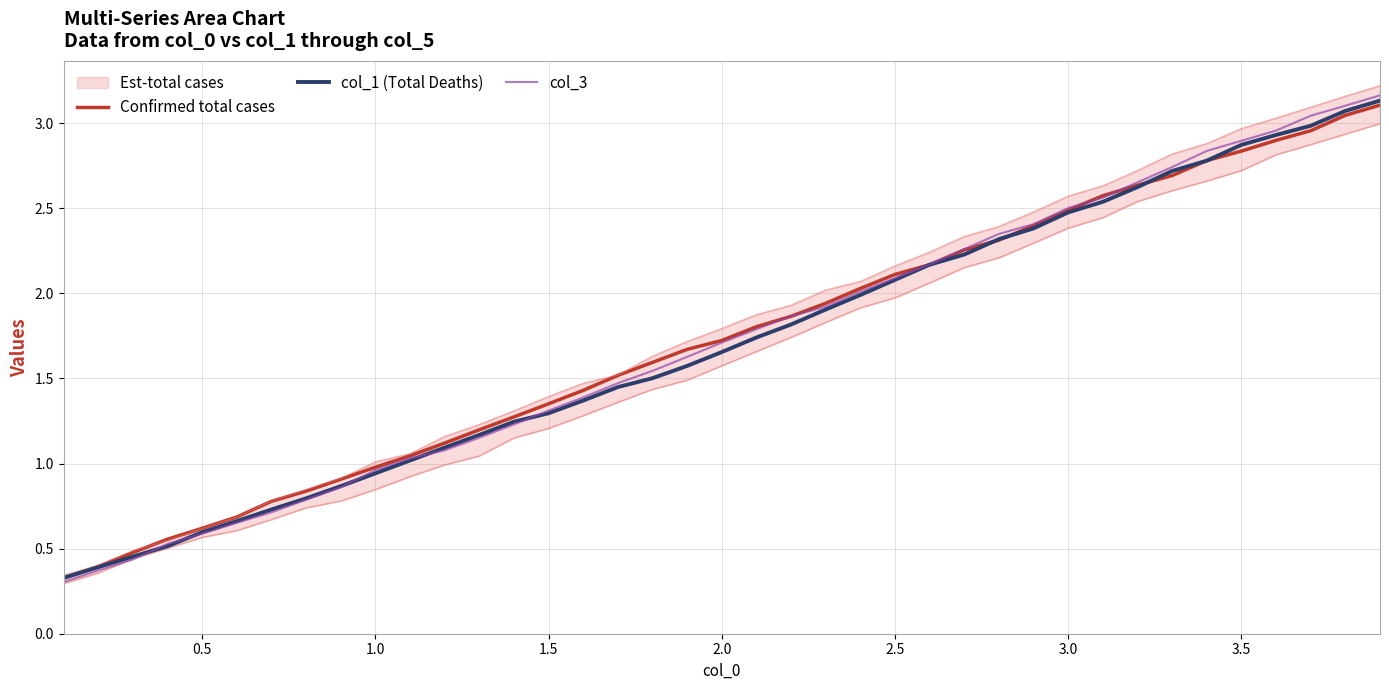

What is the highest value of the col_1 (Total Deaths) series?

3.1